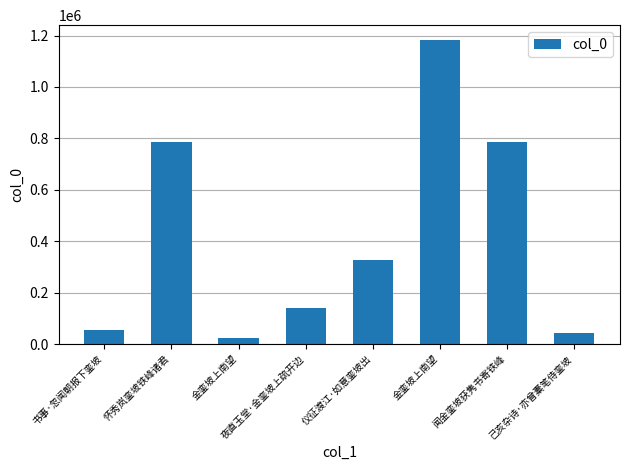

Which has a higher value, 书事·忽闻朝报下銮坡 or 金銮坡上南望?

书事·忽闻朝报下銮坡